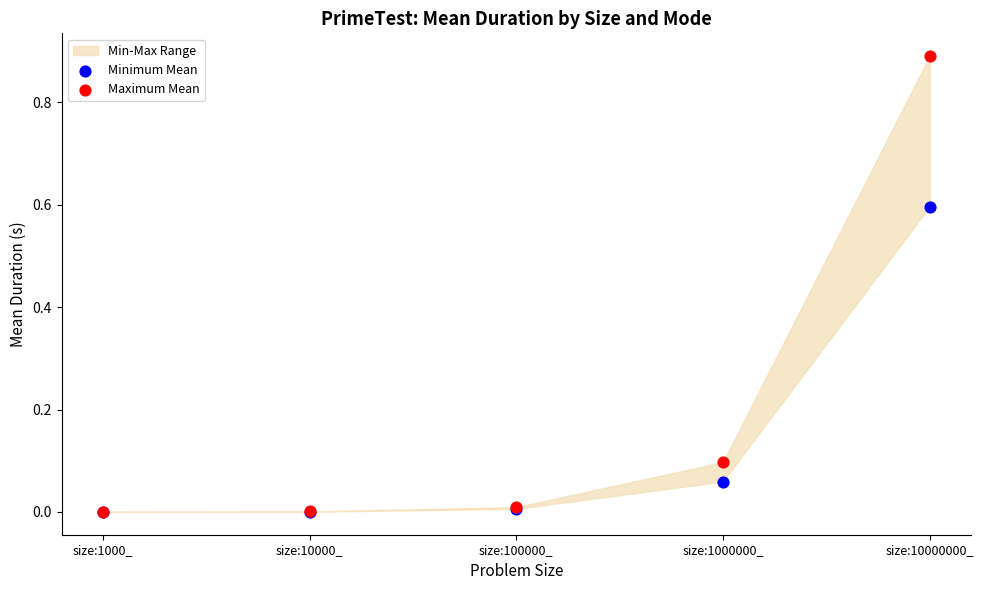

Which series has the largest Y range (max minus min)?

Maximum Mean